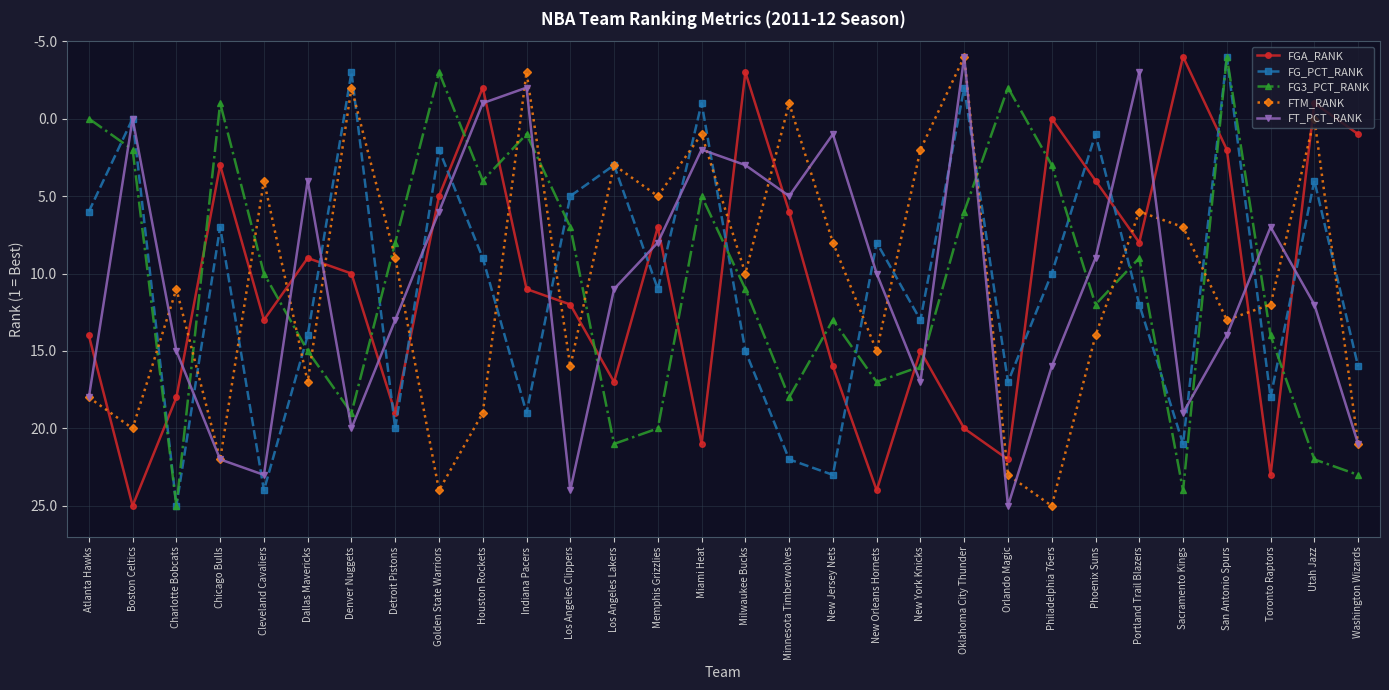

Does the chart have visible grid lines?

Yes